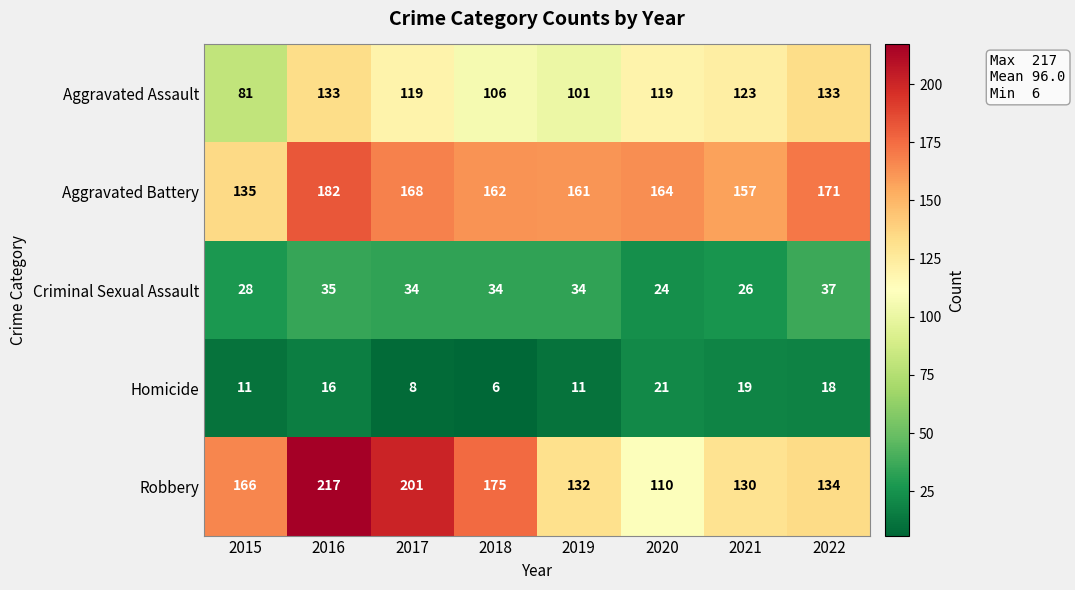

The value of Robbery at 2019 is 31. True or false?

False